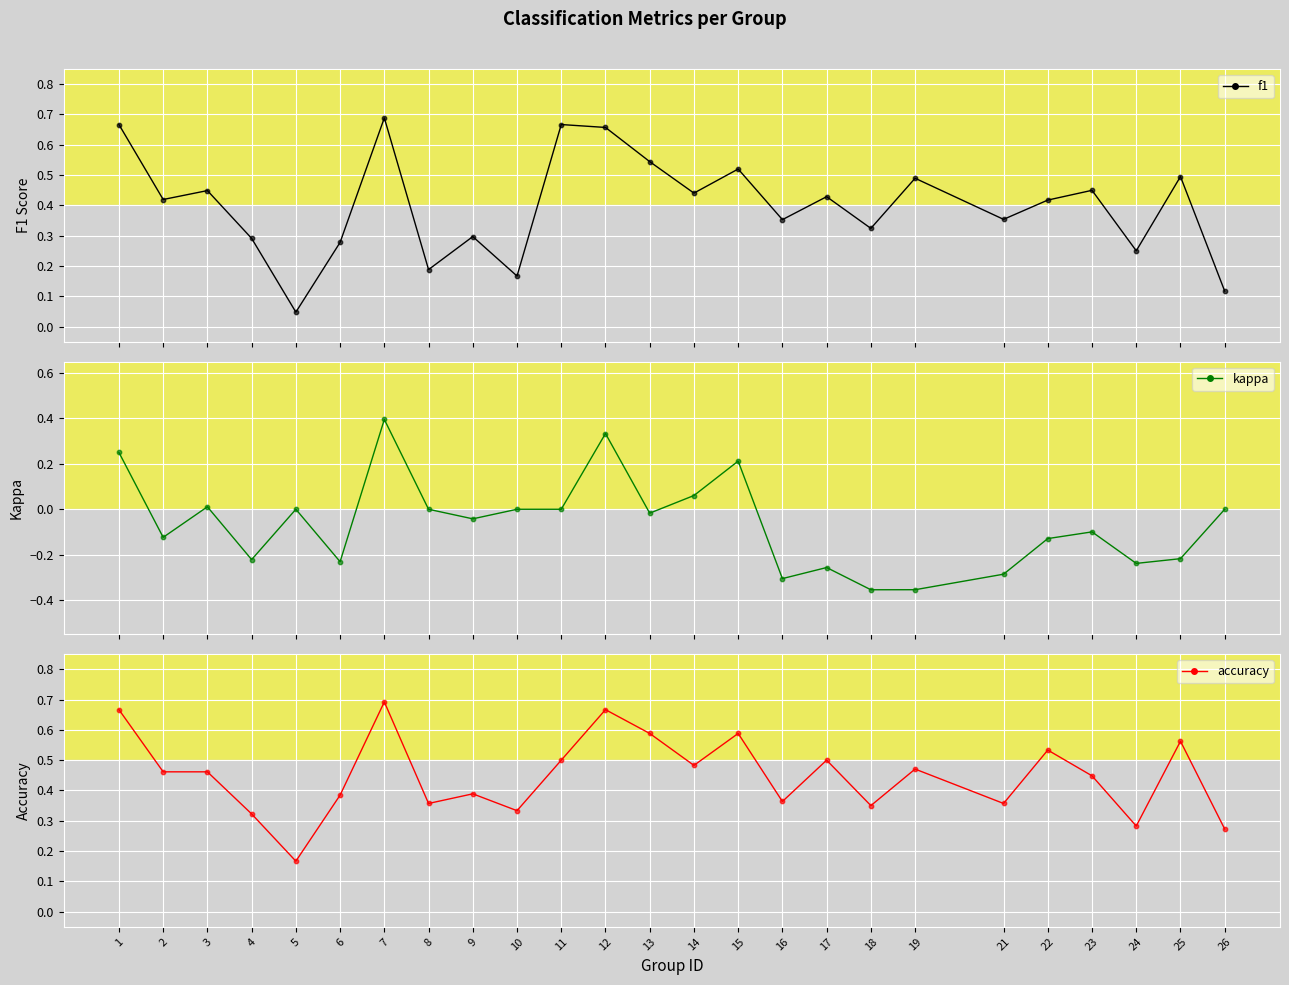

At which category is the sum across all series the highest?

7